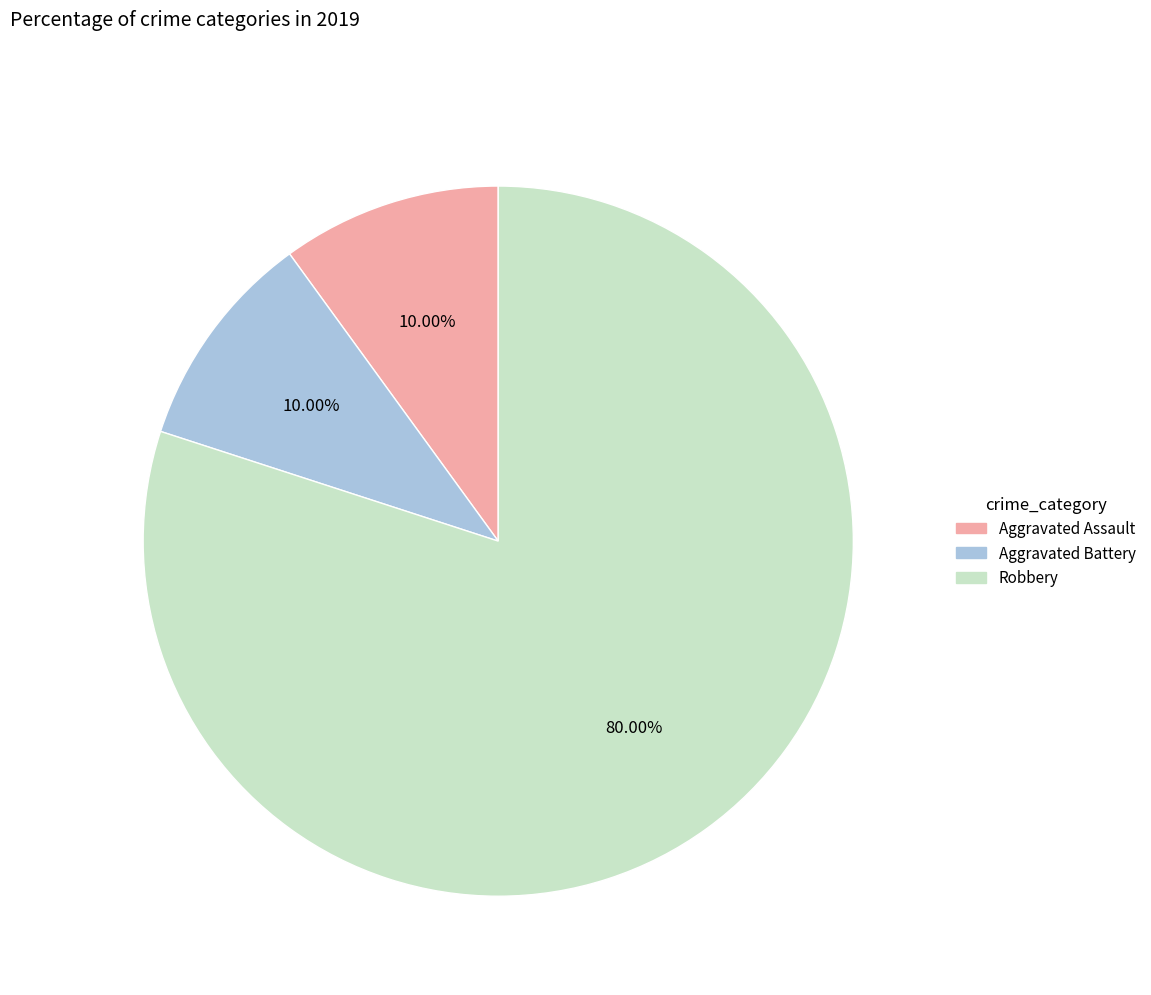

Is there any slice that represents more than half of the pie?

Yes